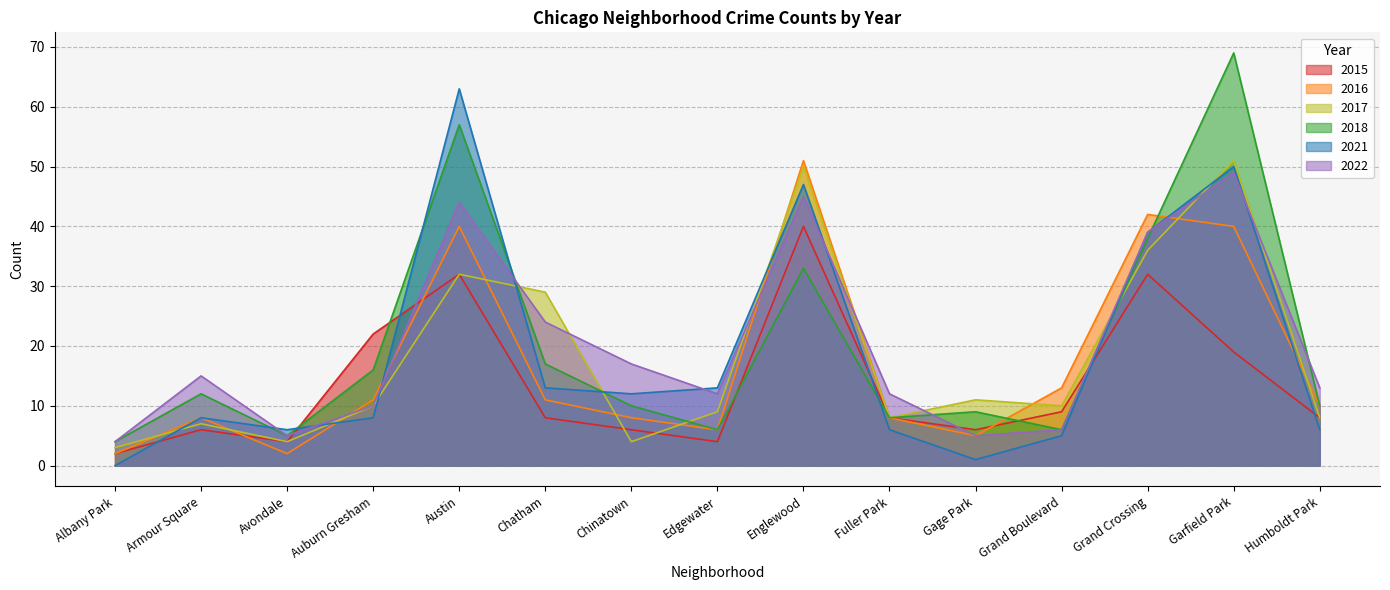

Between Edgewater and Garfield Park, which series saw the biggest shift?

2018